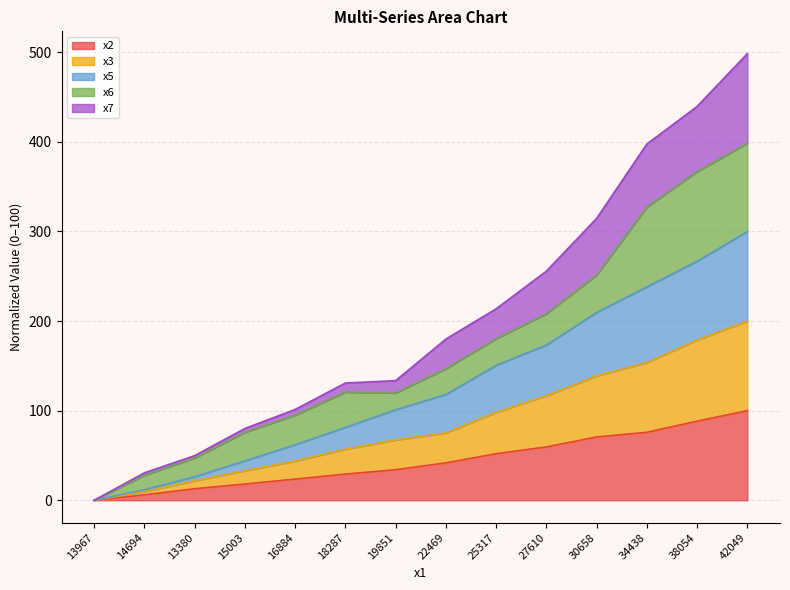

What is the total value across all series at 25317?

213.7